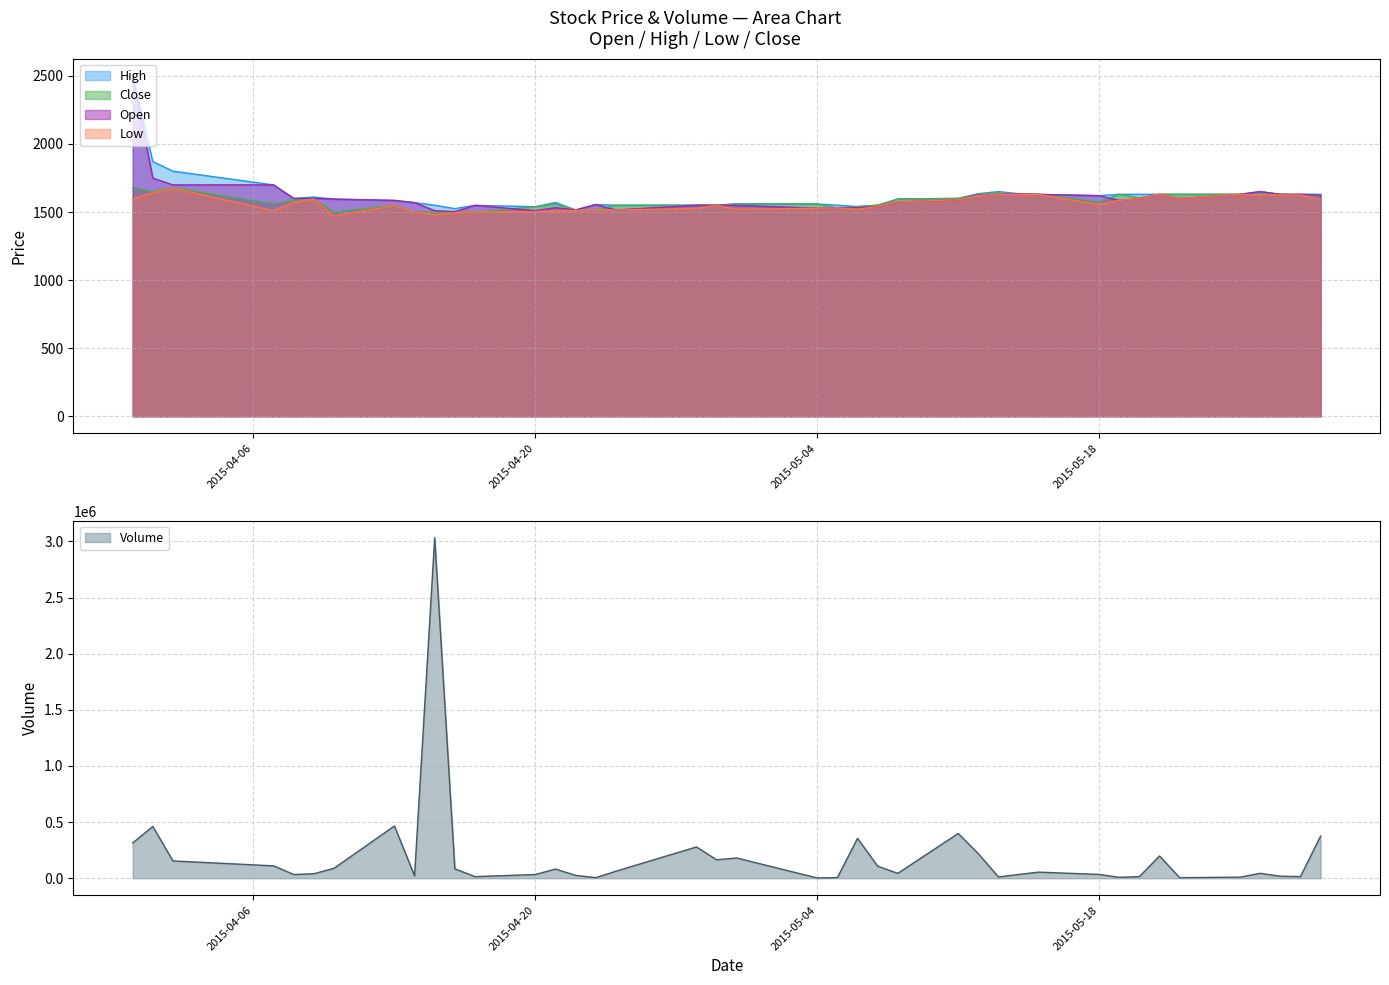

Which series has the largest range (max minus min)?

Open